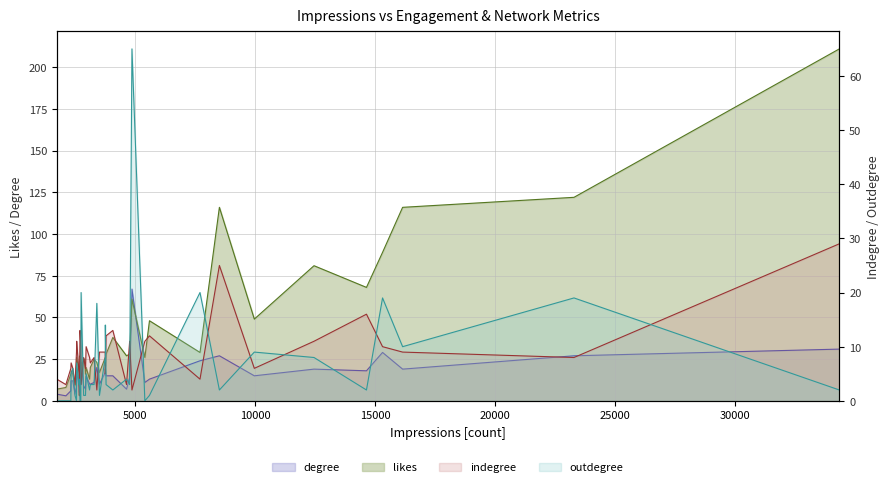

True or false: likes has a value of 26 at 2561.

True